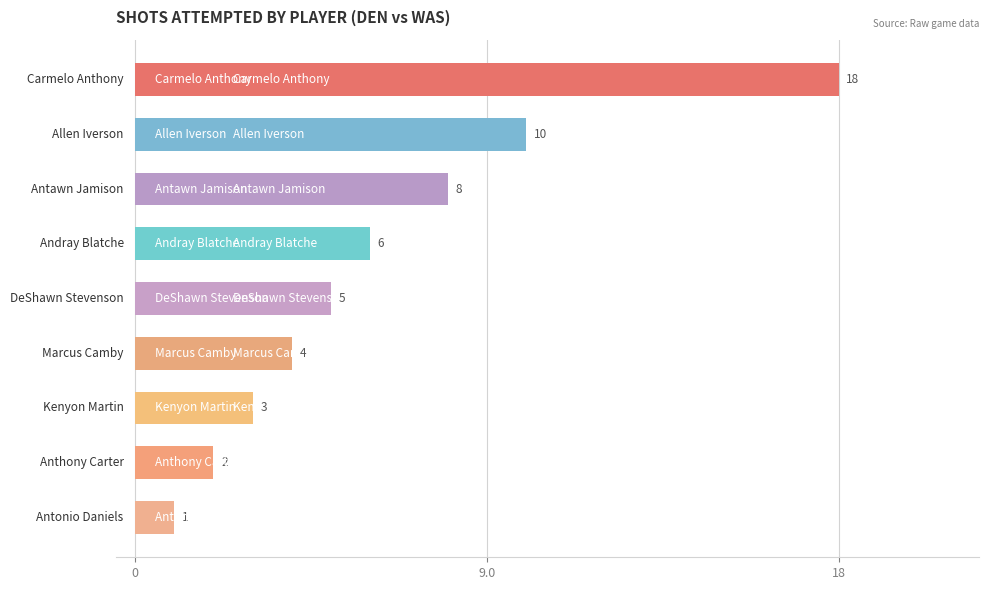

Reading top to bottom, what are all the values shown in this chart?

18	10	8	6	5	4	3	2	1